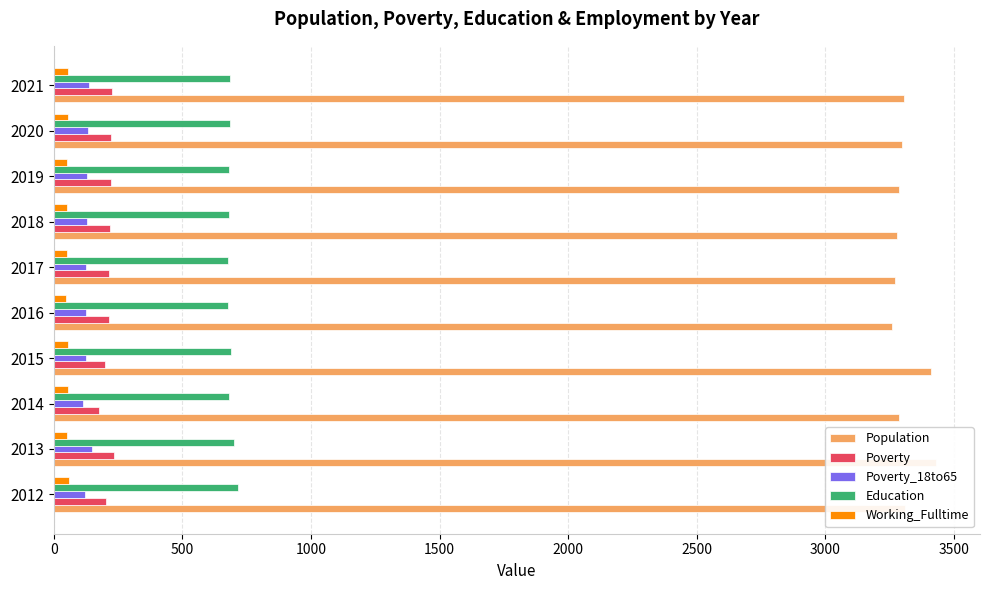

Does the chart contain stacked bars?

No